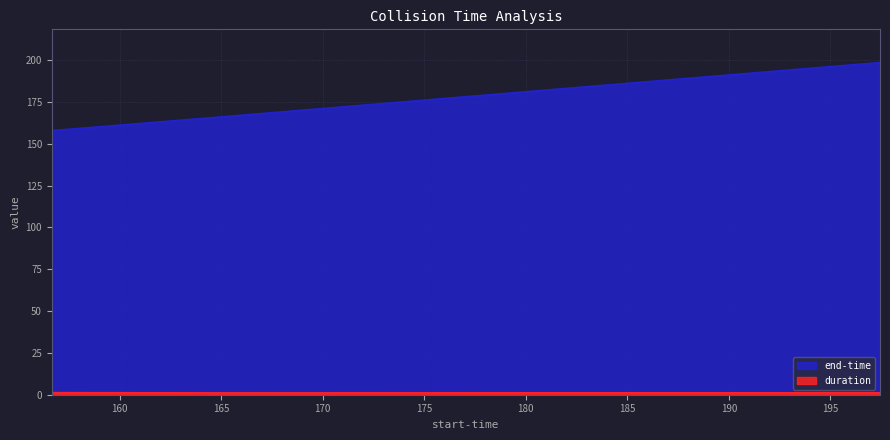

At which category is the sum across all series the highest?

197.446